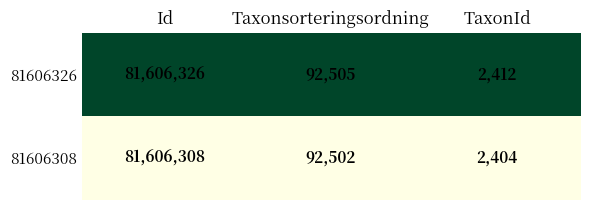

How many data points does each series have?

3